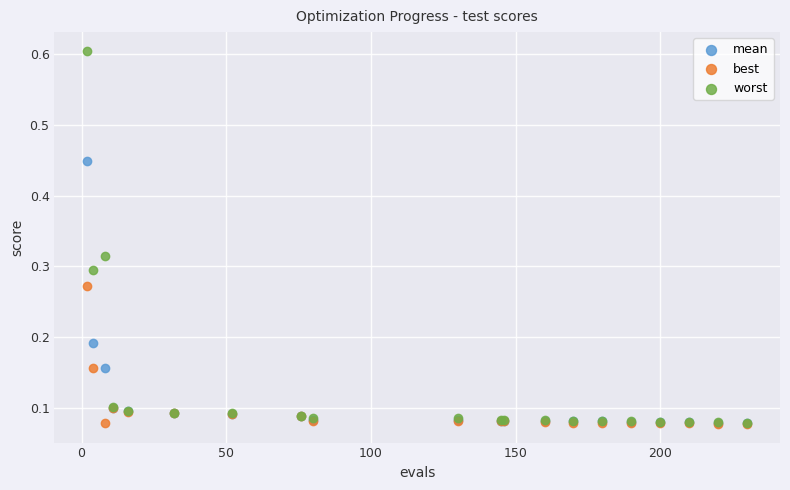

Which series reaches the maximum Y coordinate?

worst